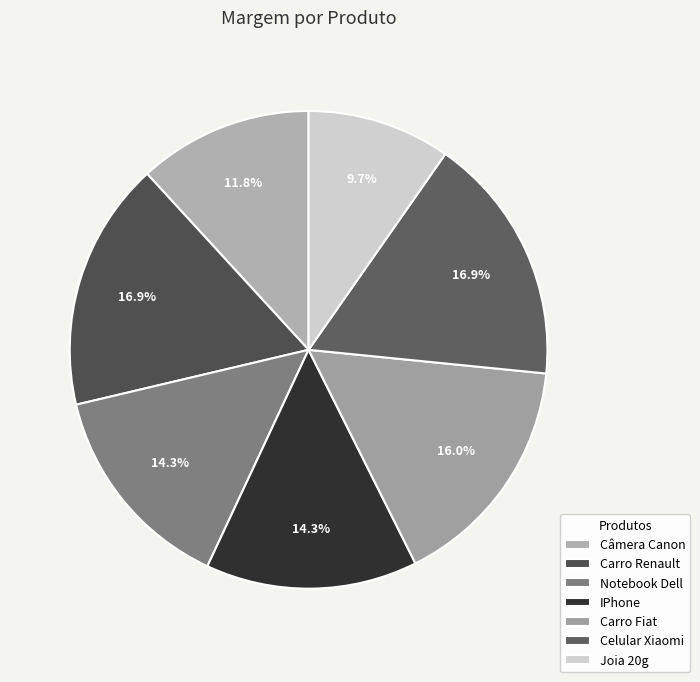

To the nearest percent, what is the combined percentage of Câmera Canon and Joia 20g?

22%